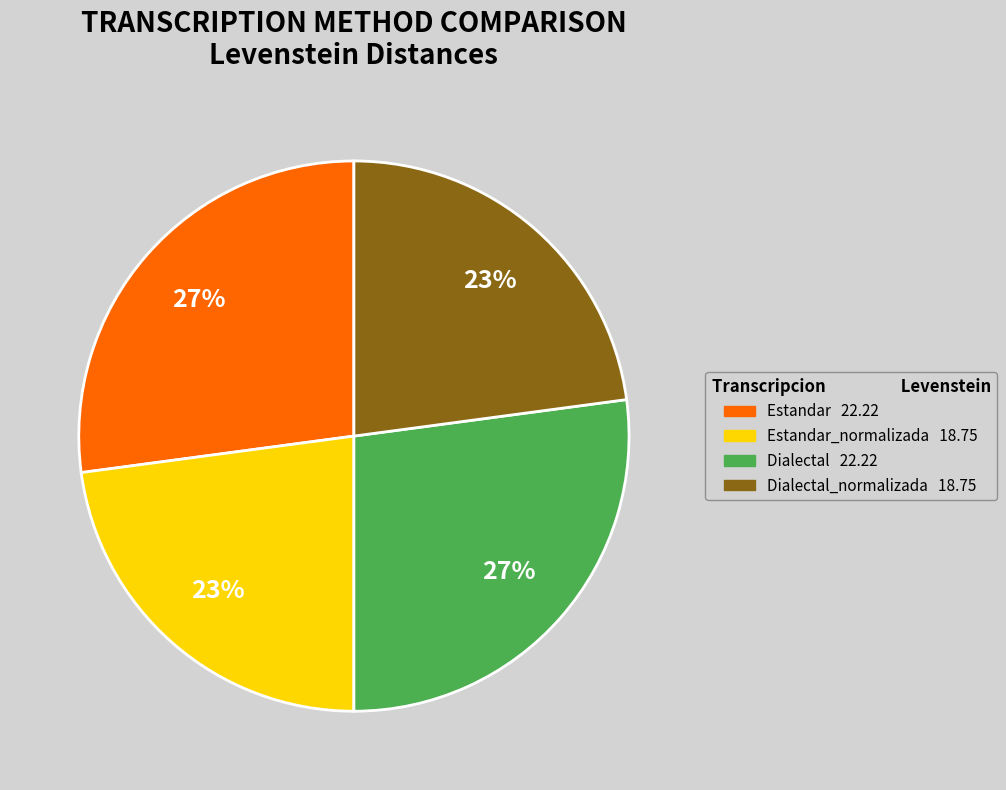

Does any single category account for the majority?

No